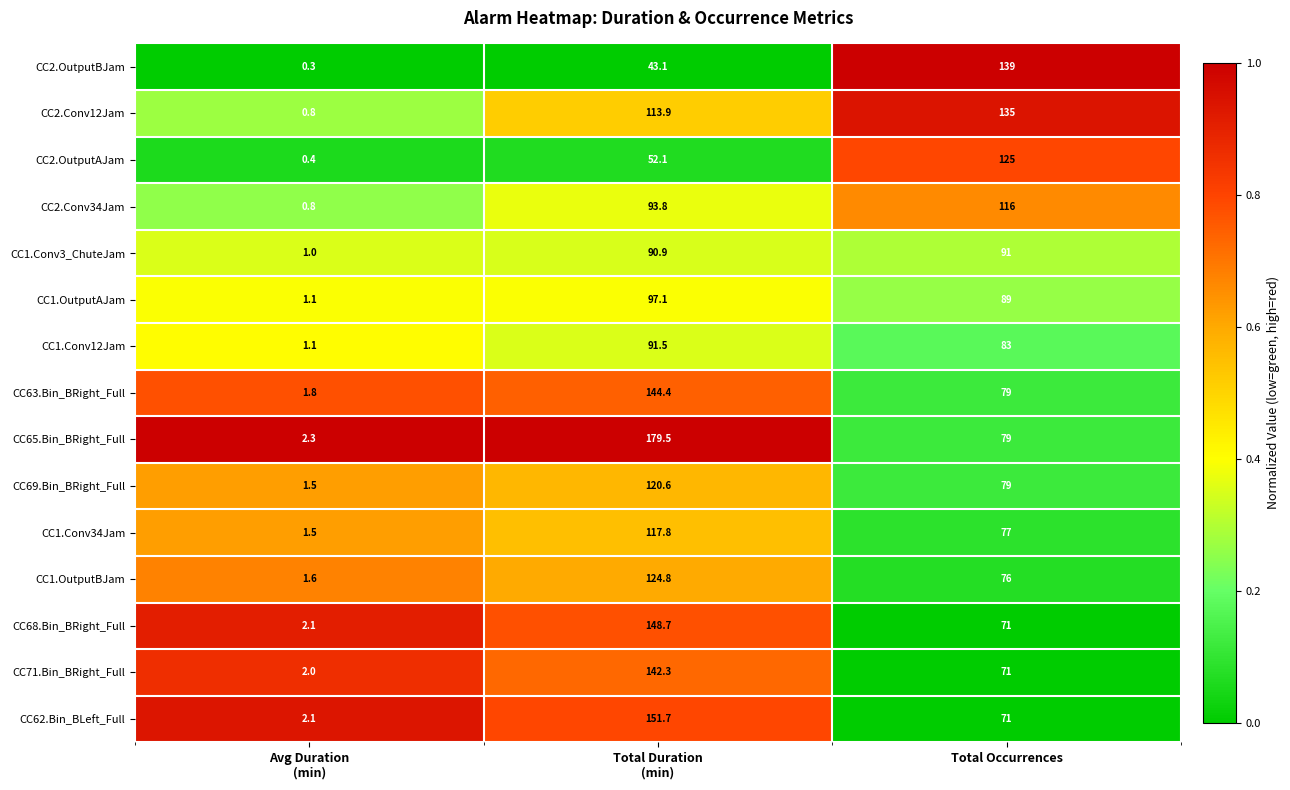

What is the sum of all CC1.OutputAJam values?

187.2